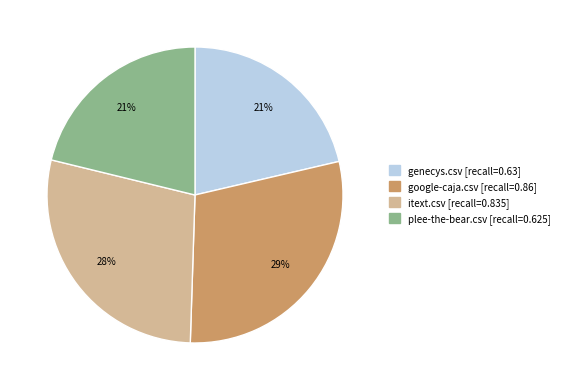

The itext.csv slice represents 18% of the pie. True or false?

False